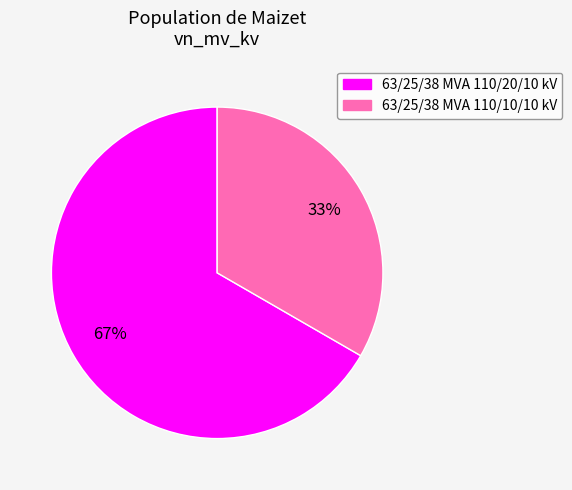

Approximately how many times larger is the value at 63/25/38 MVA 110/10/10 kV compared to 63/25/38 MVA 110/20/10 kV?

0.5